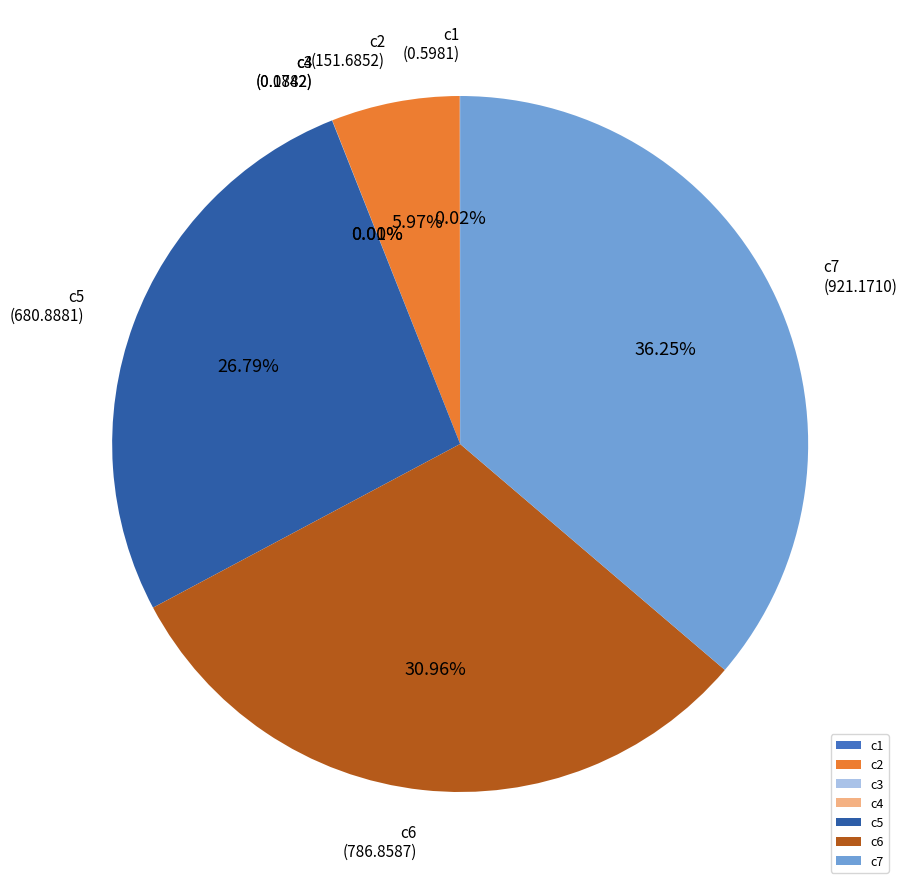

Which has a higher value, c5 or c6?

c6